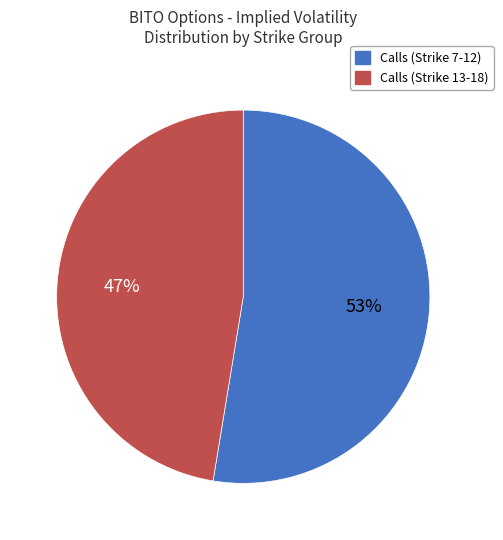

Is there a majority slice in this chart?

Yes